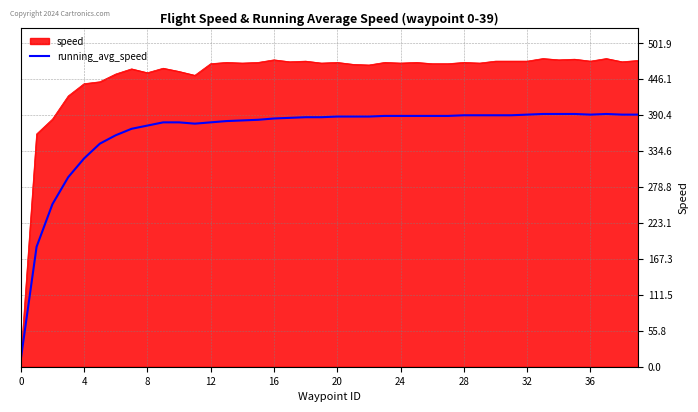

Rank the series by their average value, from highest to lowest.

speed, running_avg_speed